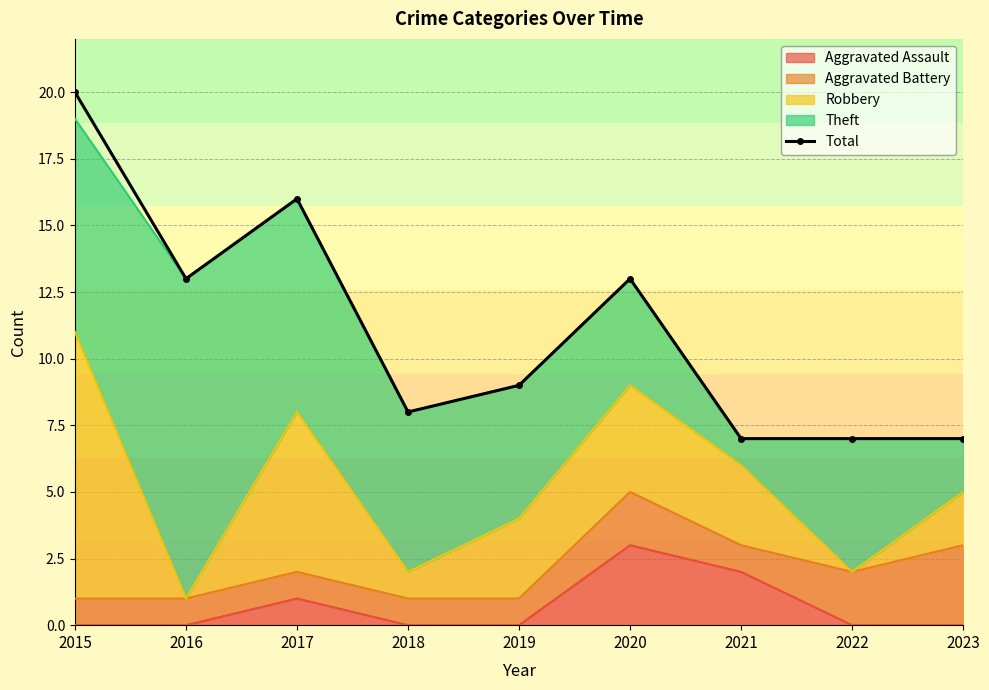

How many values are below 9?

4